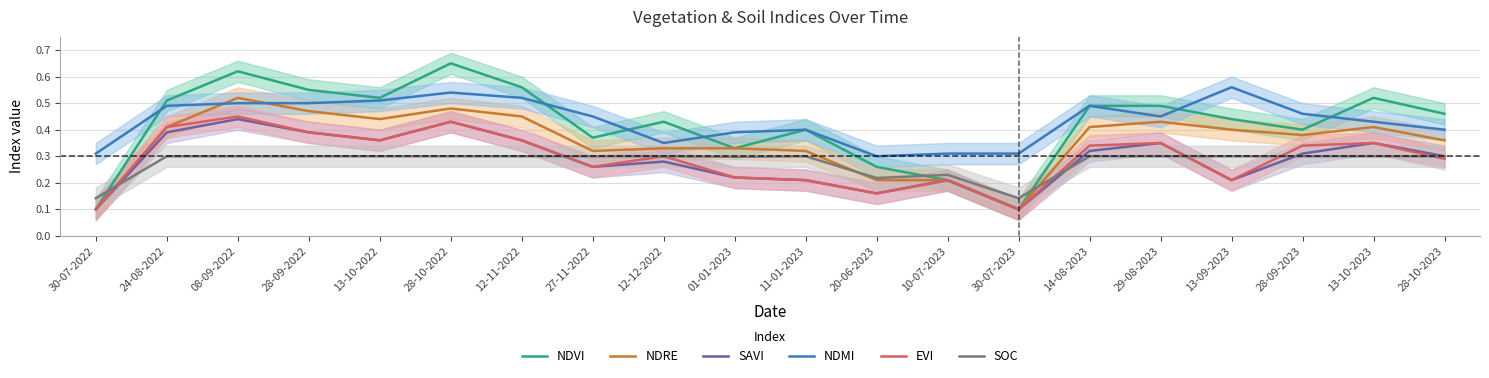

Is this an area chart (filled region under the line)?

No